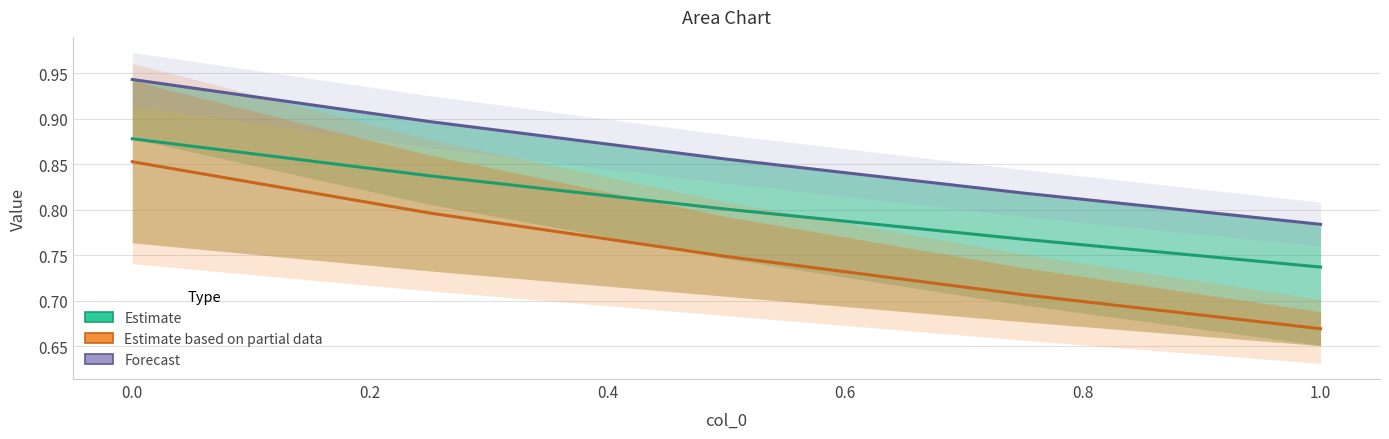

True or false: Forecast has more than 1 interior local peaks.

False